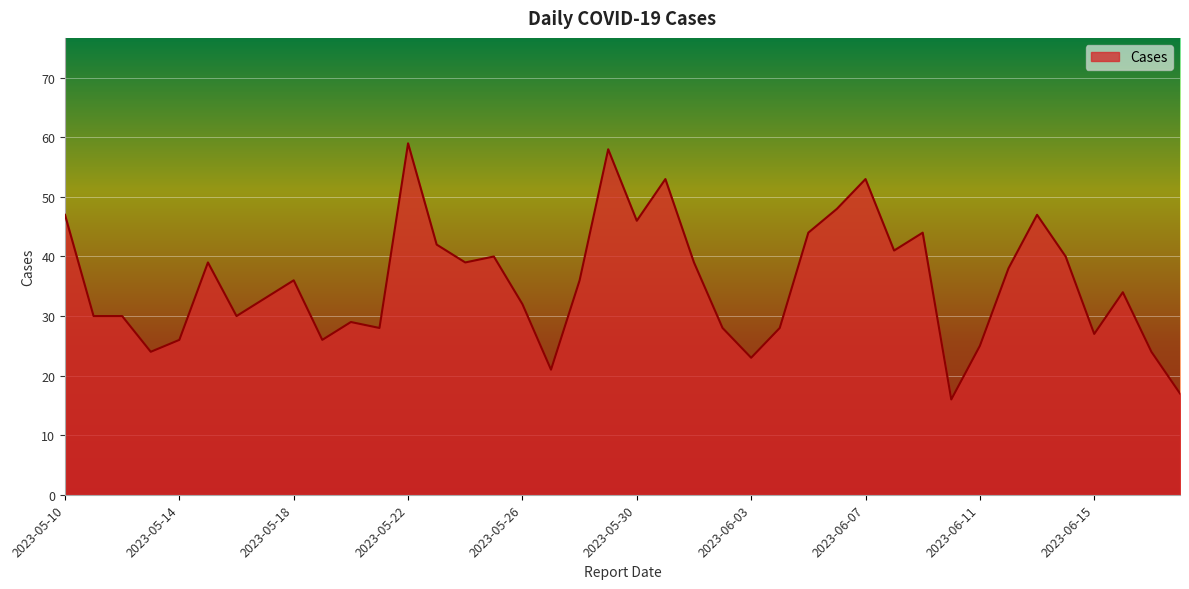

What is the minimum value shown in the chart?

16